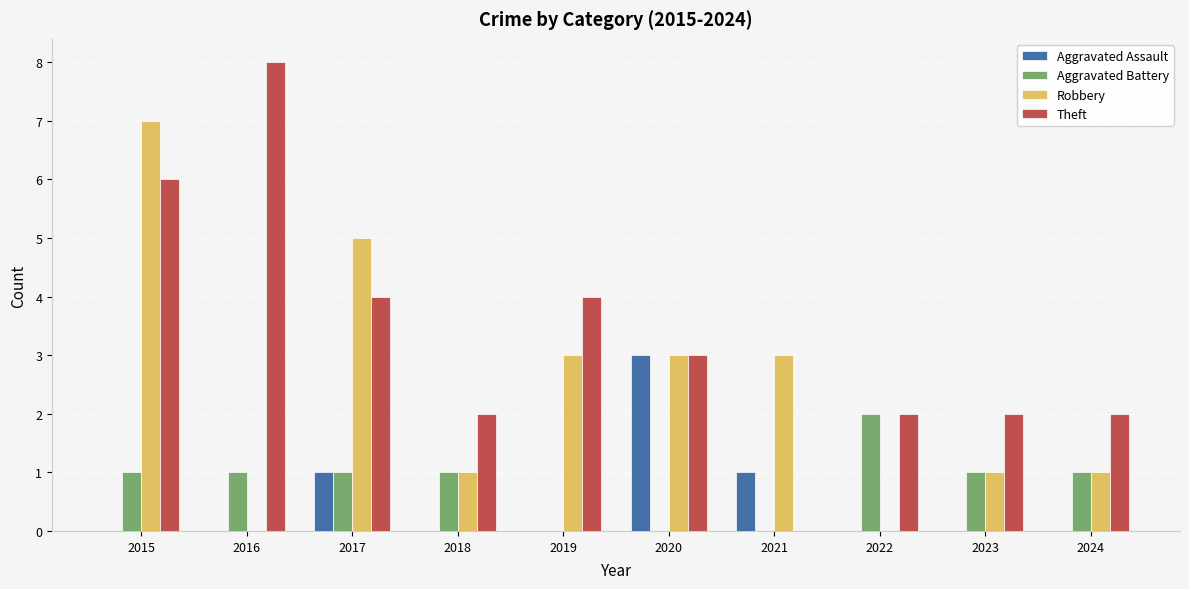

Does the chart contain stacked bars?

No